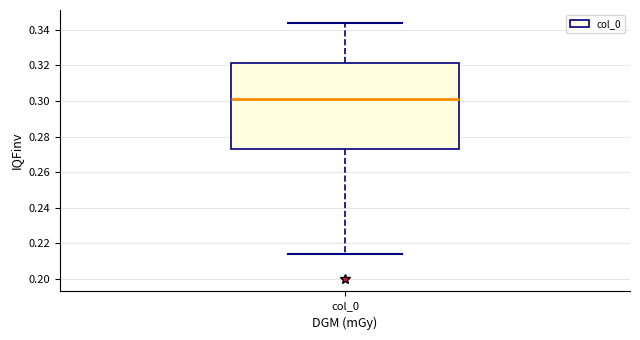

Where does the median line of the box for col_0 sit on the y-axis? The values are not printed on the chart, so give them approximately, as read against the axis.

0.300